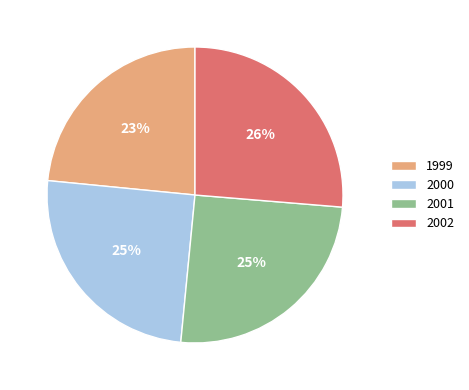

Does 2000 account for over 50% of the chart?

No